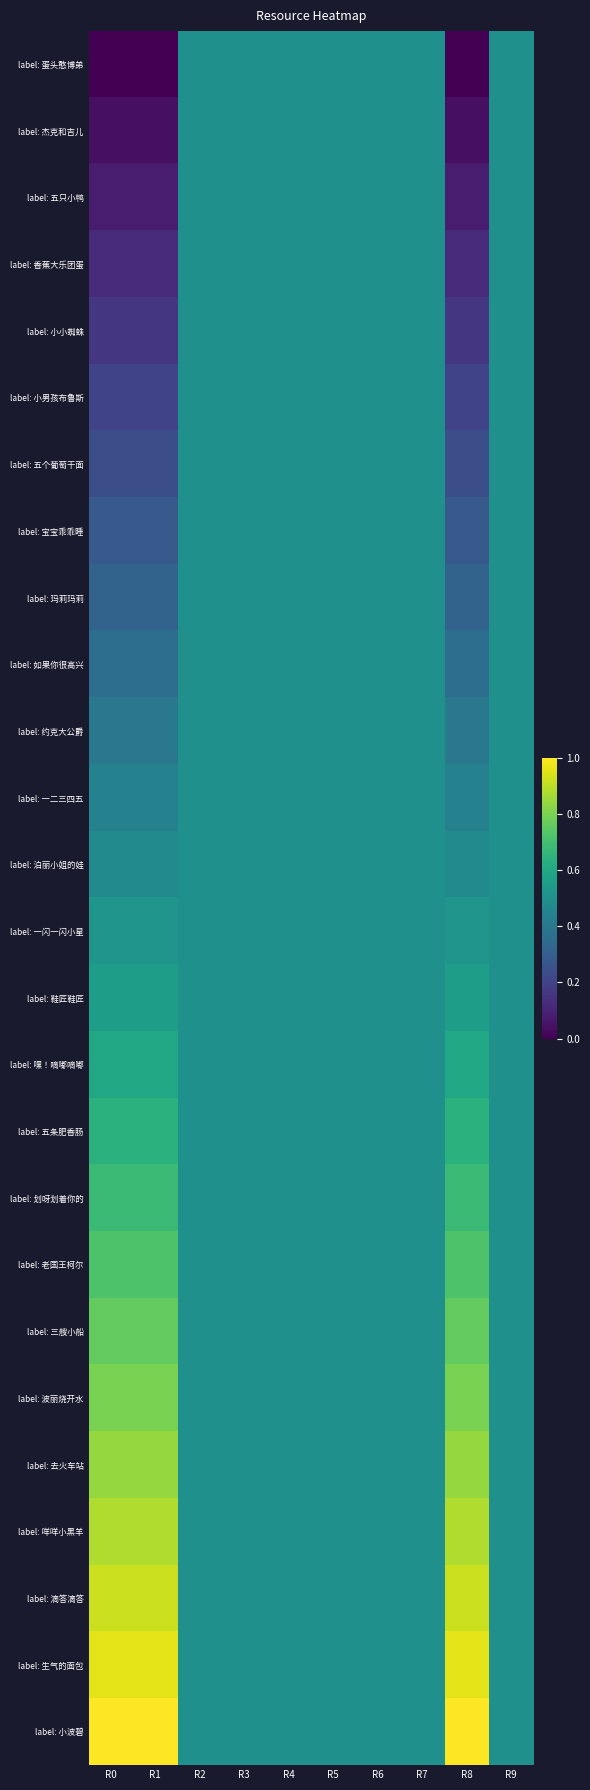

How many series are shown in this chart?

26